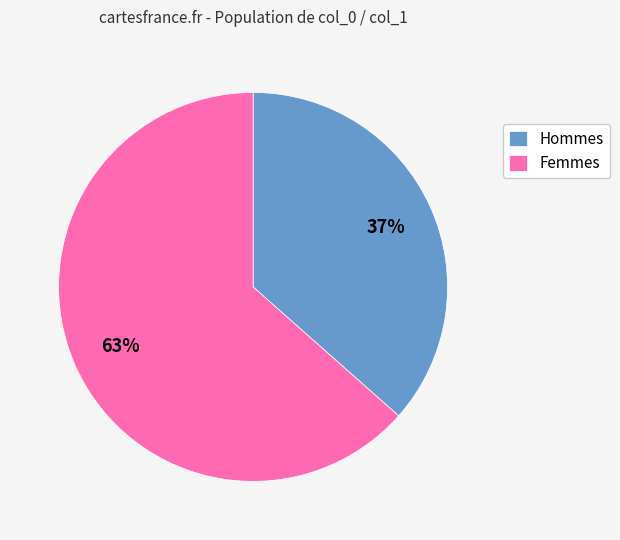

To the nearest percent, what is the average slice percentage?

50%